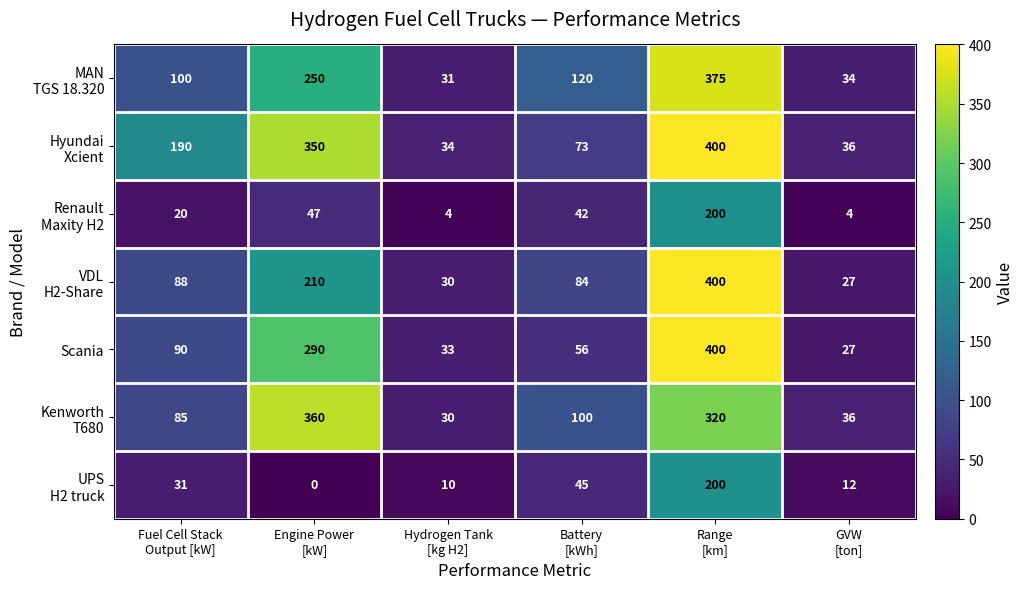

Count the number of data series in this chart.

7